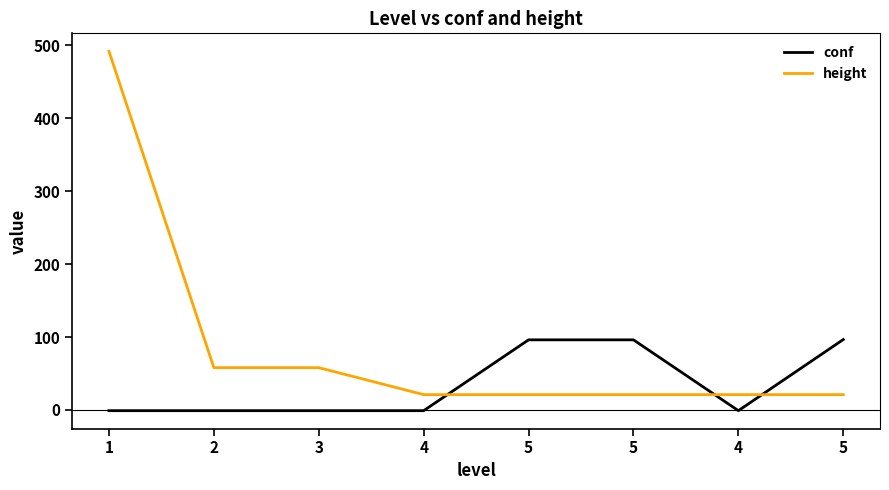

What is the approximate value of height at 4?

21.0